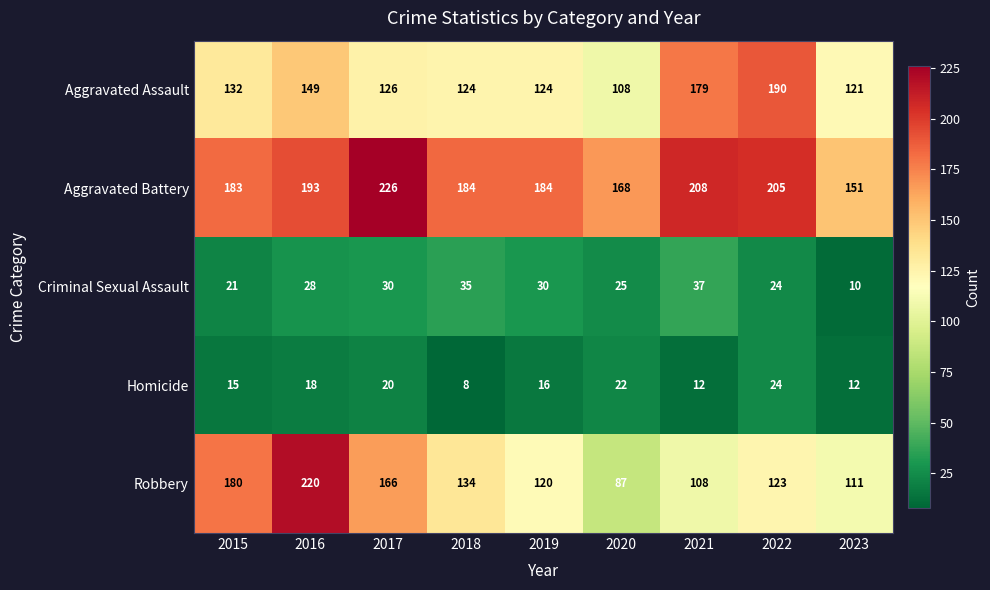

How many categories are shown in the chart?

9